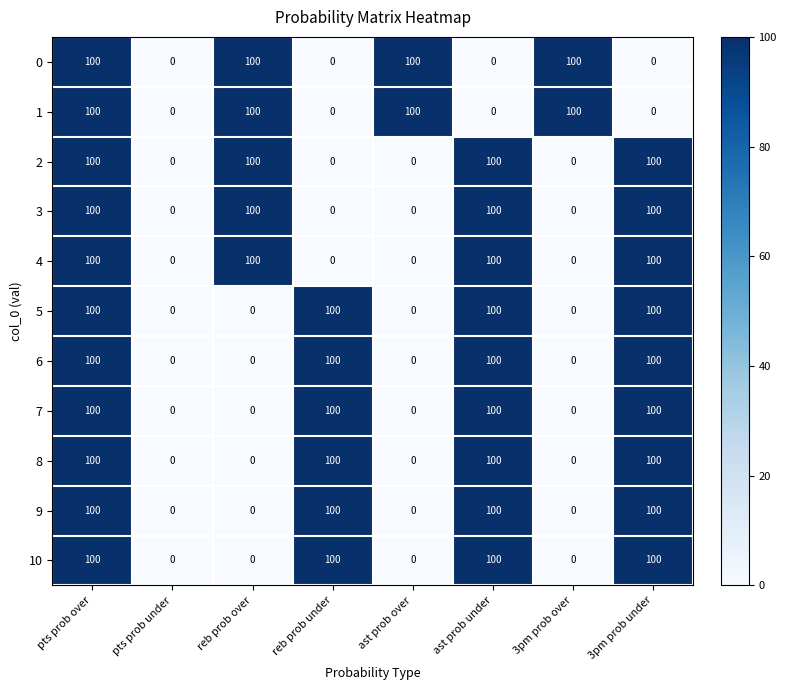

How many positive values does the 9 series have?

4